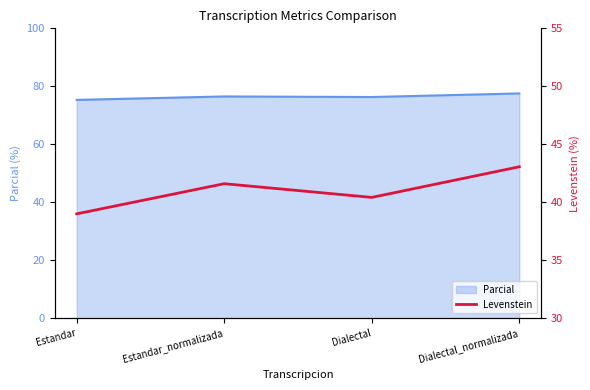

True or false: the data shows 72.9 at Estandar_normalizada.

False